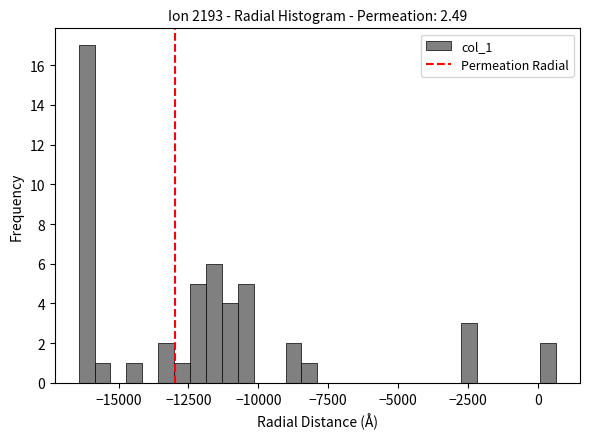

Around what value on the x-axis is the tallest bar? Give the approximate position of its centre, as read against the axis.

-16000